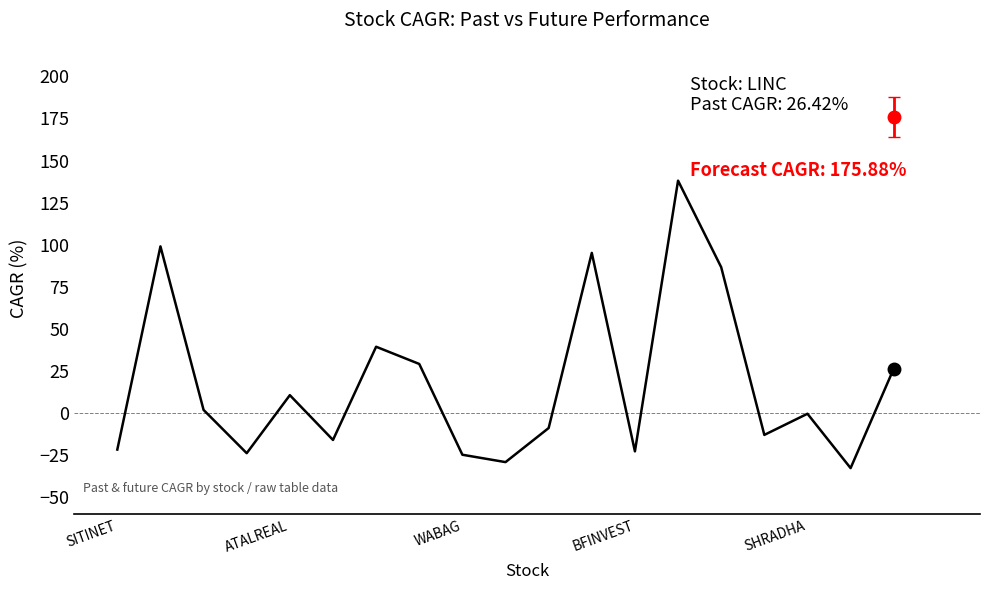

What is the difference between the maximum and minimum values?

170.7